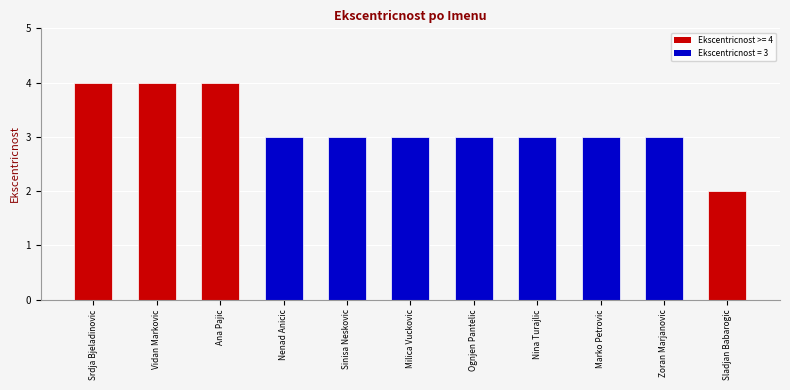

Reading left to right, transcribe all the data shown in this chart.

Srdja Bjeladinovic=4	Vidan Markovic=4	Ana Pajic=4	Nenad Anicic=3	Sinisa Neskovic=3	Milica Vuckovic=3	Ognjen Pantelic=3	Nina Turajlic=3	Marko Petrovic=3	Zoran Marjanovic=3	Sladjan Babarogic=2